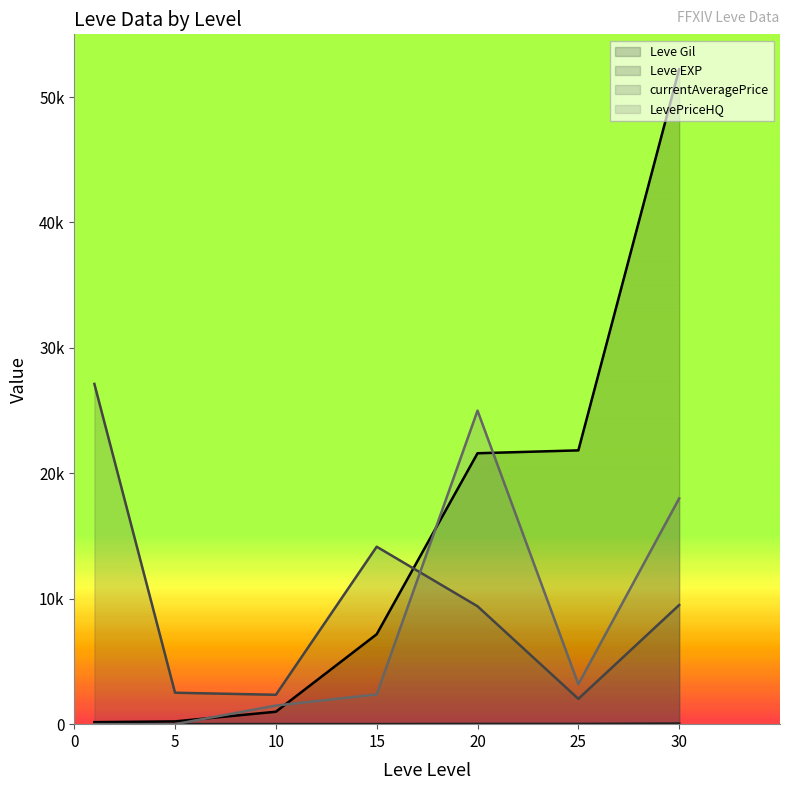

True or false: Leve Gil has a value of 21600.0 at 20.

True